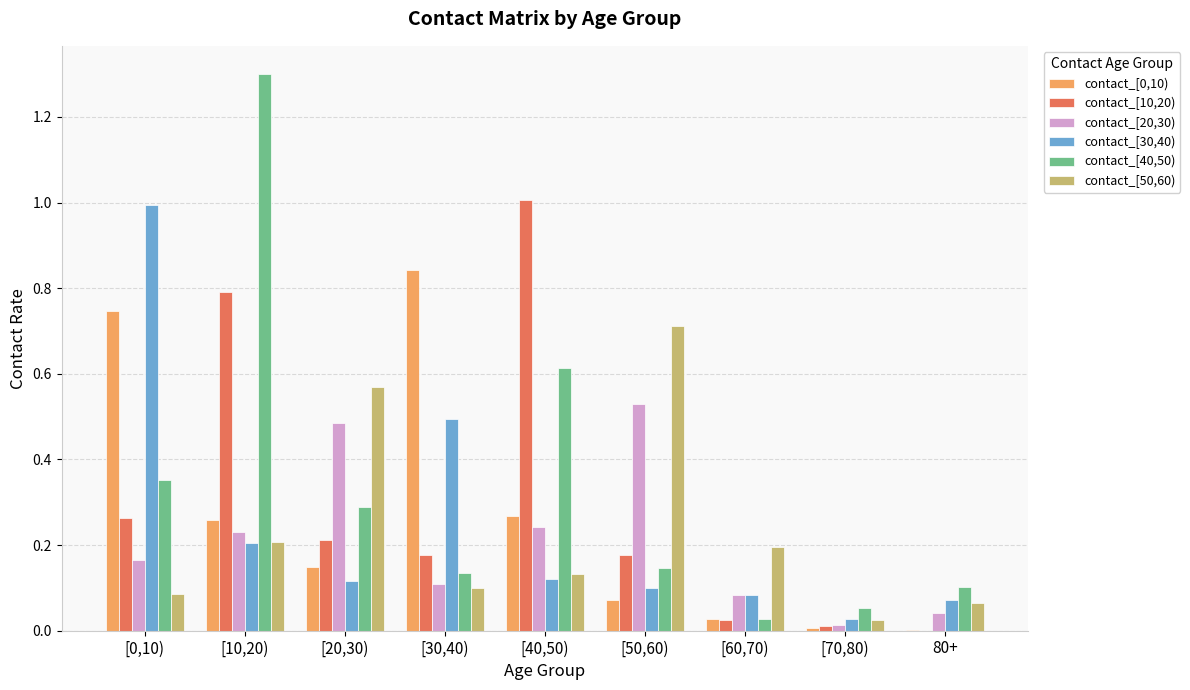

Is it true that contact_[40,50) equals 0.1 at [0,10)?

False